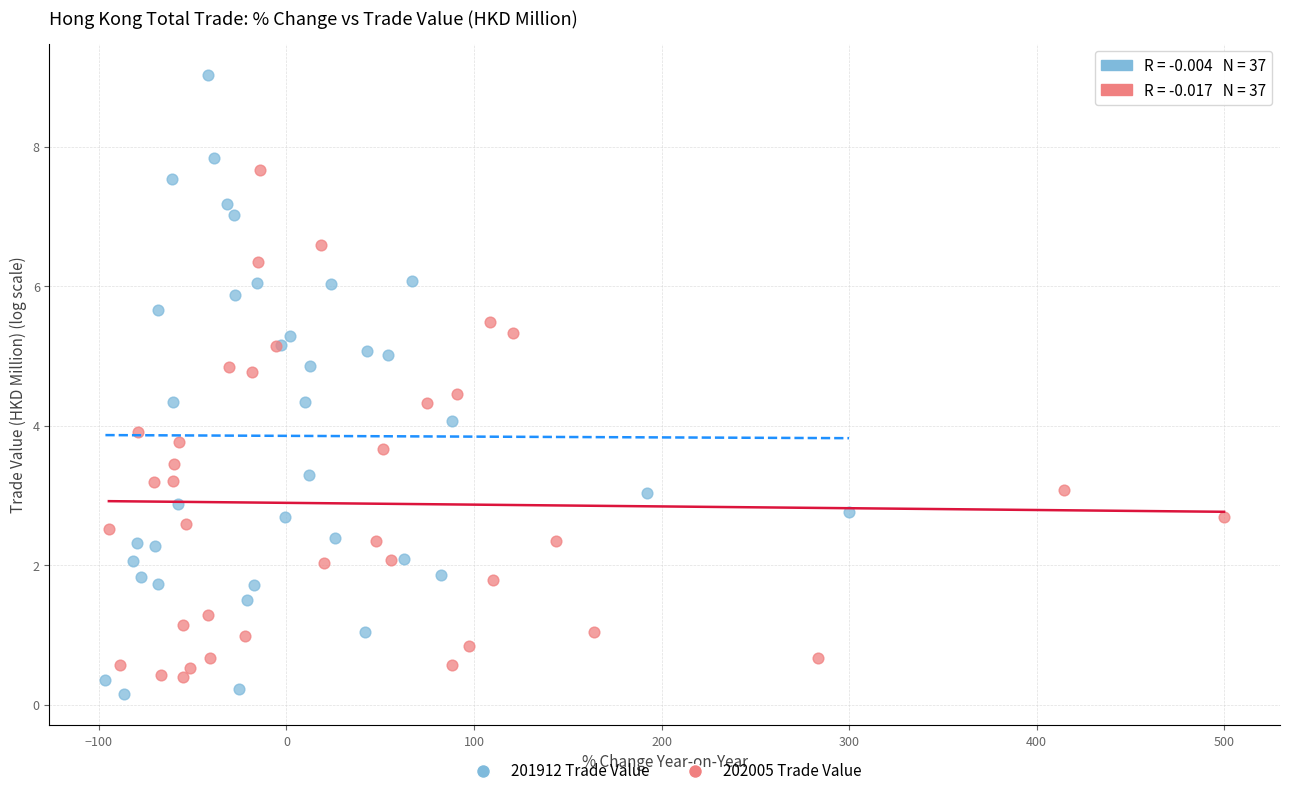

Which series has the widest spread of Y values?

201912 Trade Value